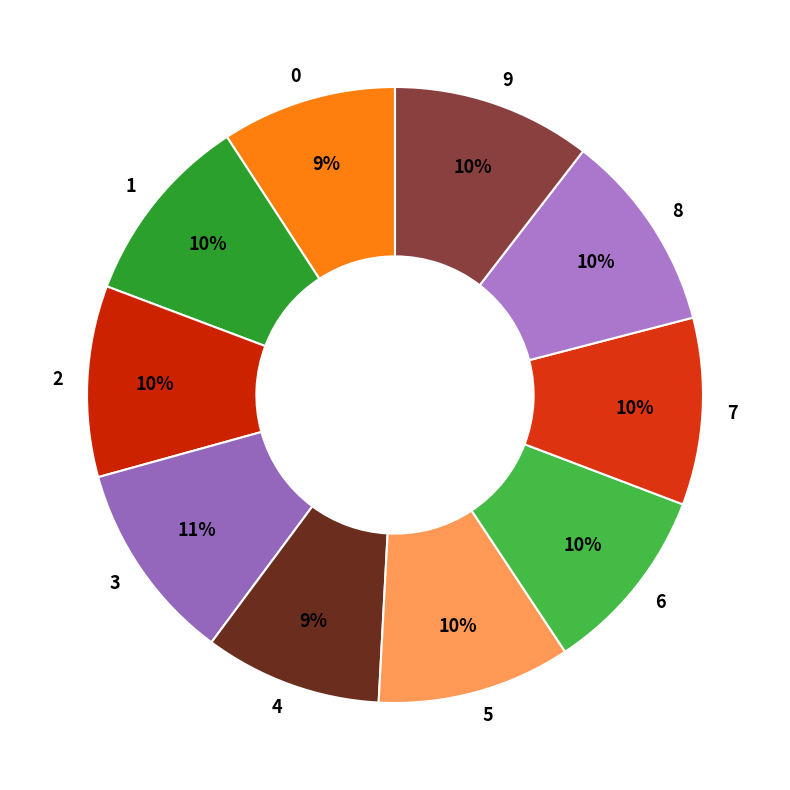

To the nearest percent, what is the combined percentage of 7 and 2?

20%